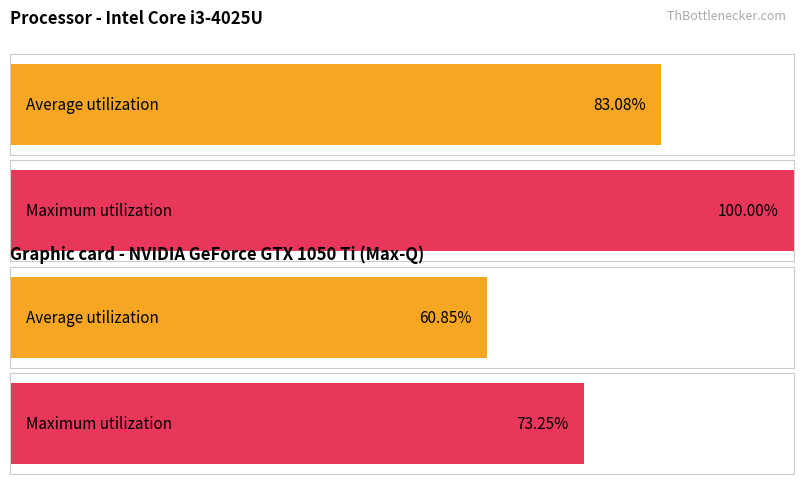

How many data points does each series have?

4